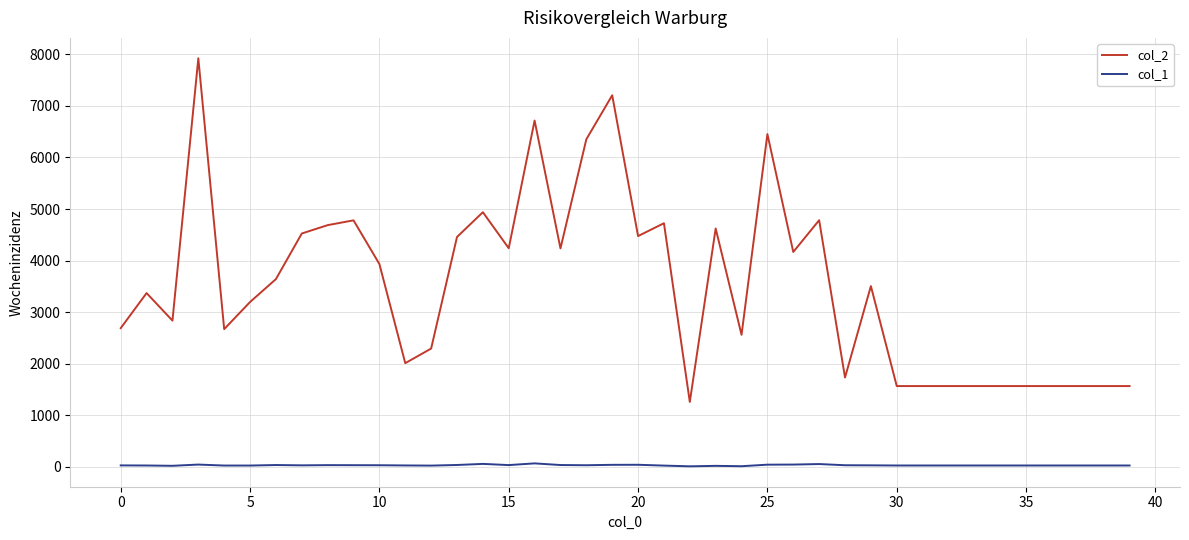

Which series has the largest total across all categories?

col_2